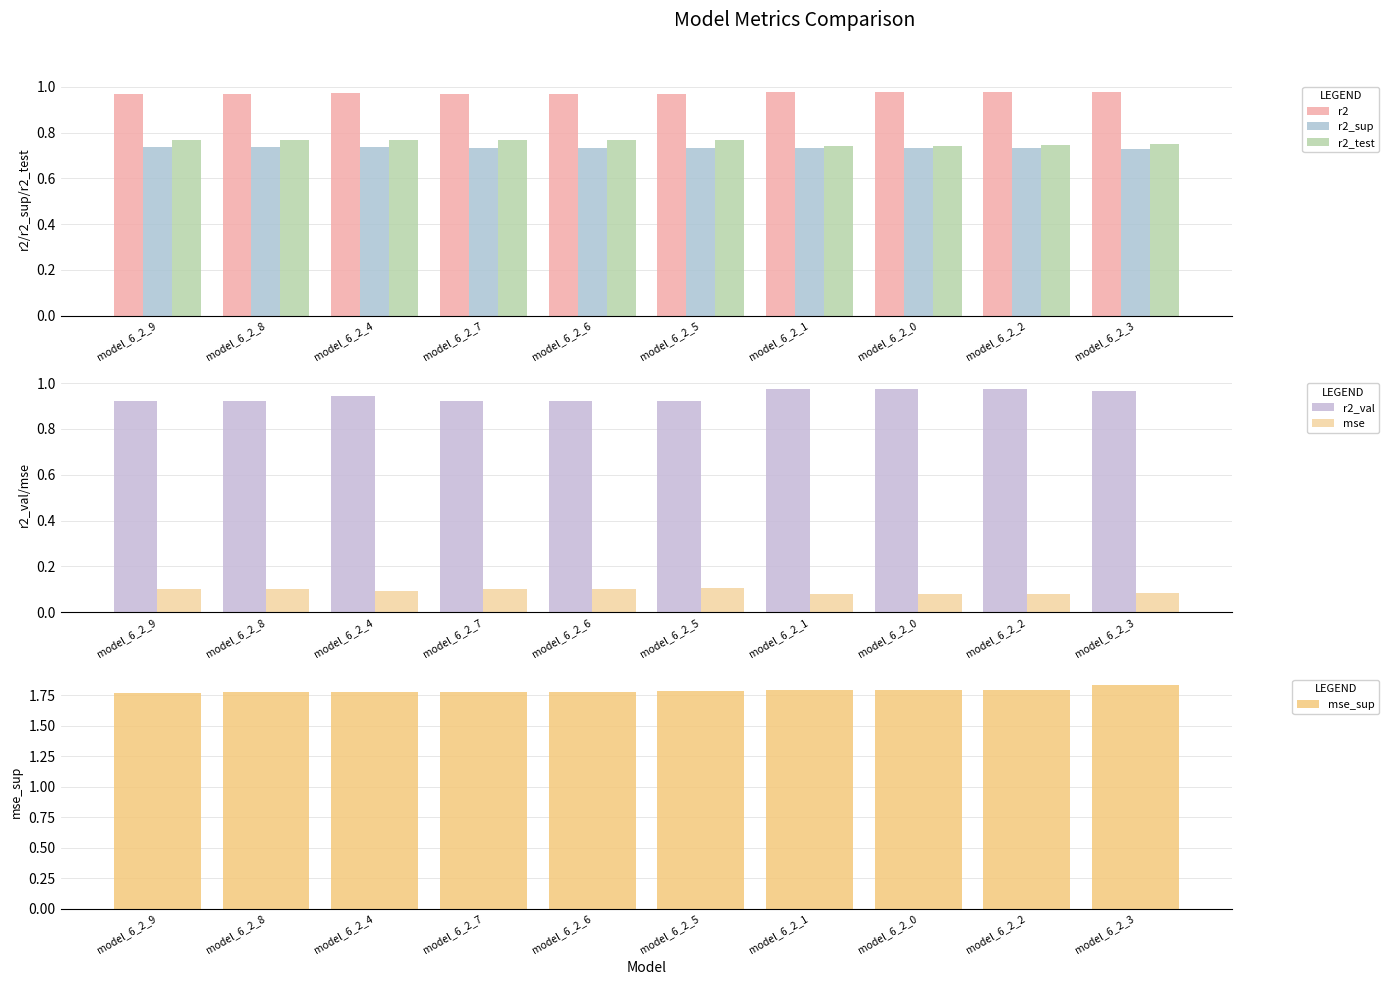

Is the value of r2_test at model_6_2_0 greater than the value of mse_sup at model_6_2_0?

No